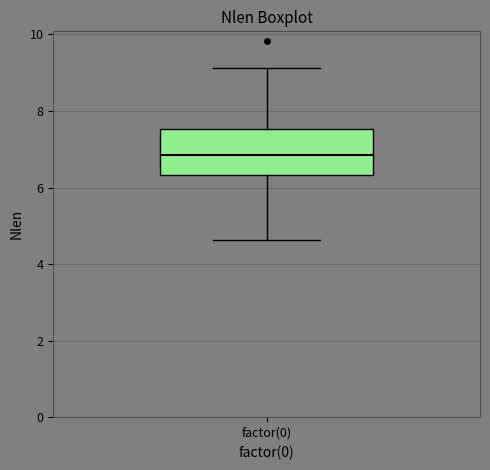

Read this box plot against the y-axis: the position of the median line, the range covered by the box, and the ends of both whiskers. The values are not printed on the chart, so give them approximately, as read against the axis.

median 6.8, box 6.4 to 7.6, whiskers 4.6 to 9.2